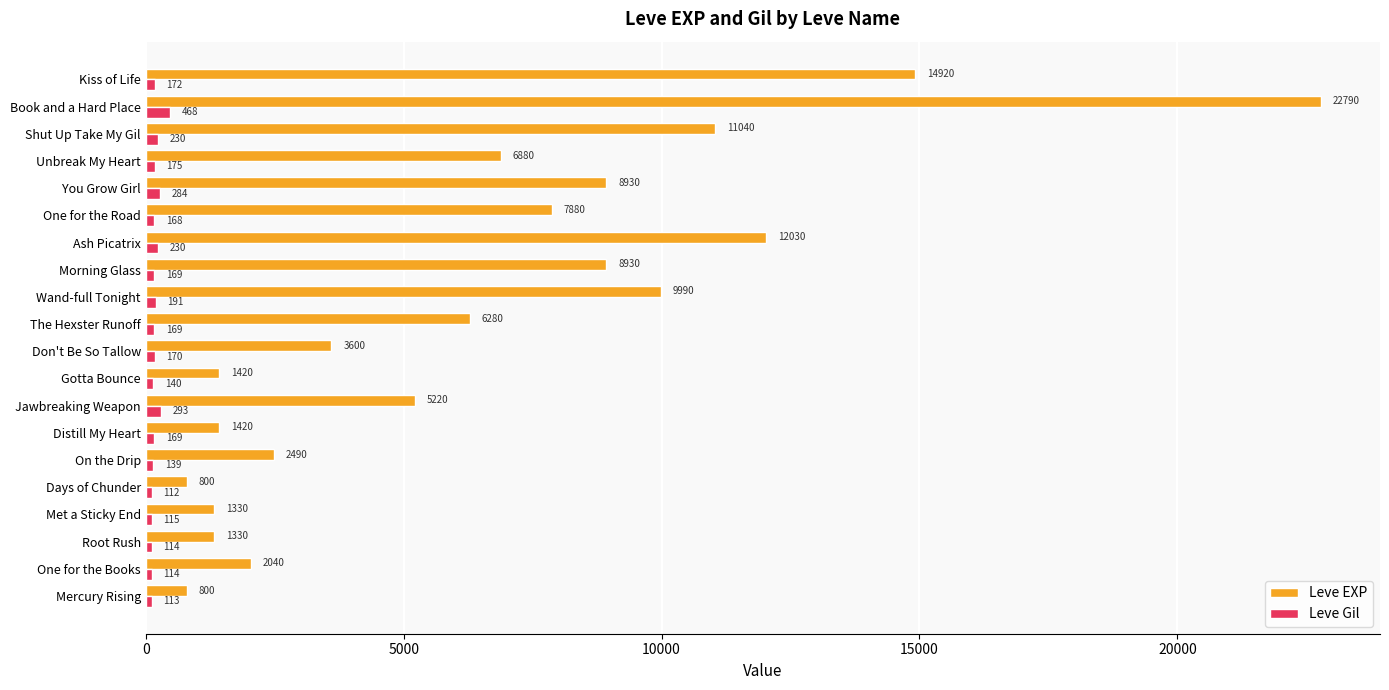

What is the maximum value for Leve EXP?

22790